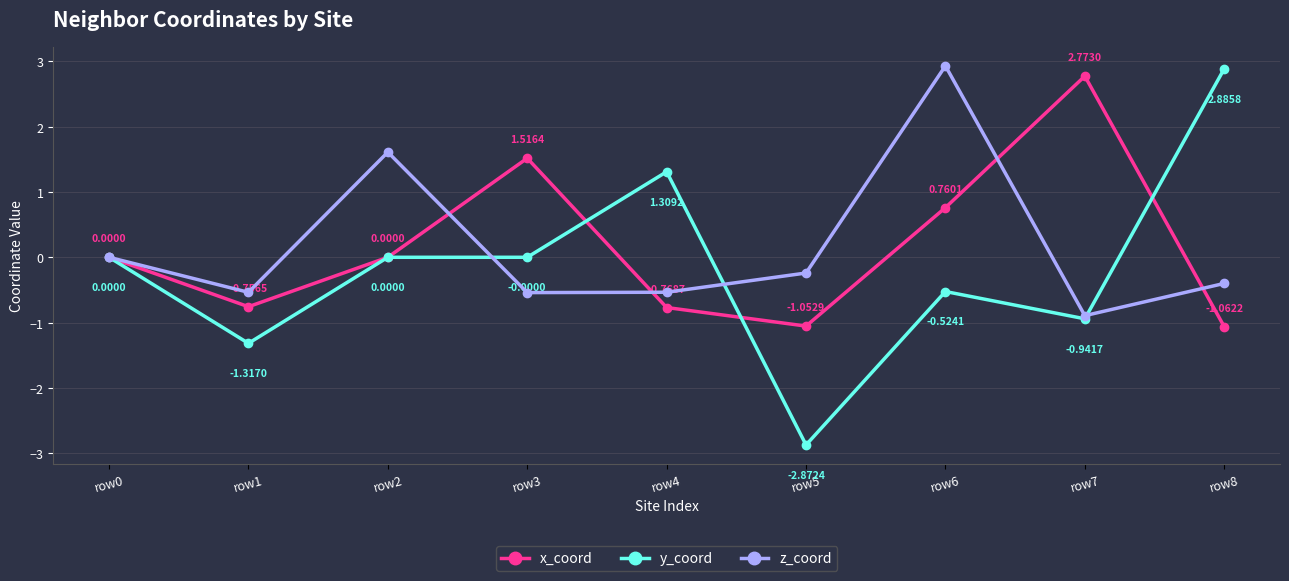

What is the total value across all series at row5?

-4.2